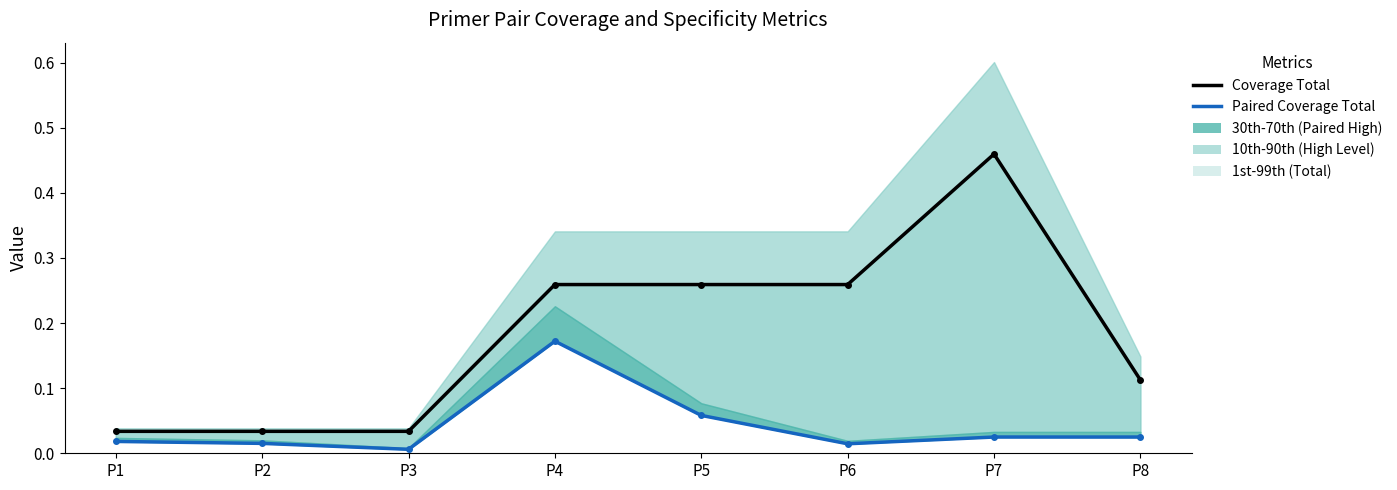

The value of Paired Coverage Total at P7 is 0.0. True or false?

True